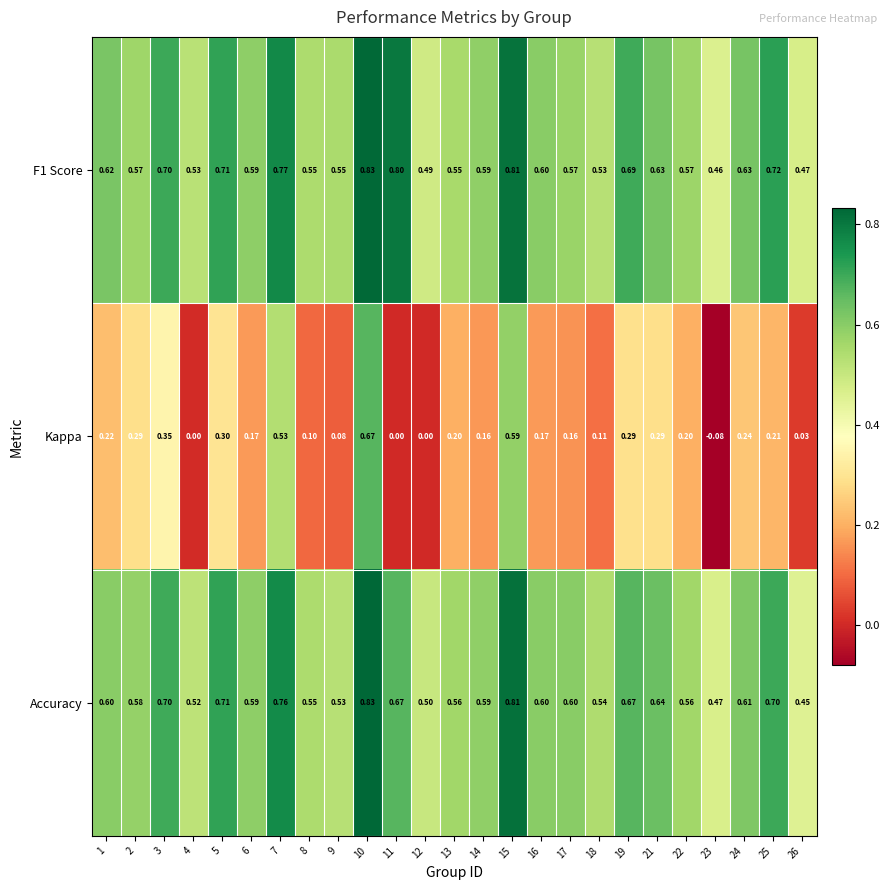

Which series has the largest range (max minus min)?

Kappa